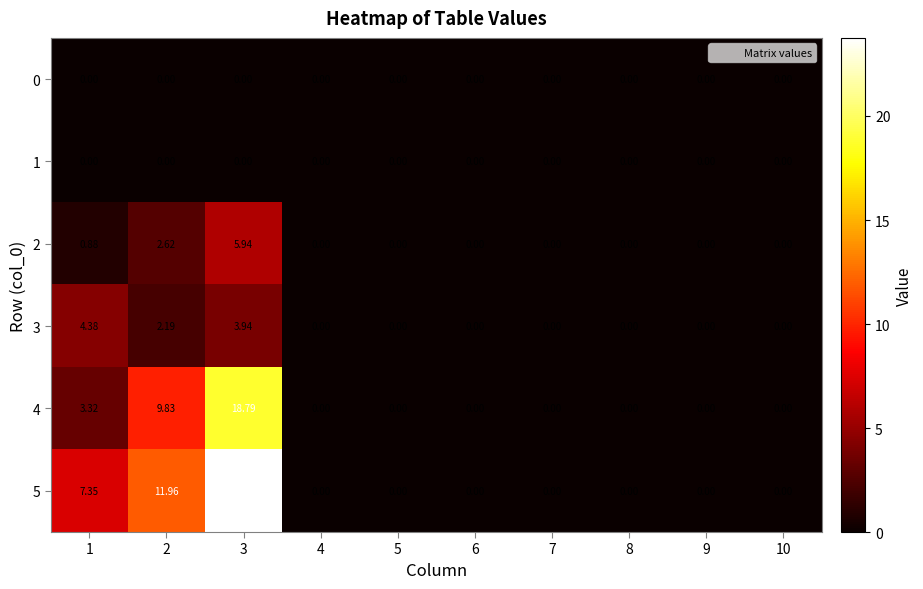

How many values in the 4 series exceed 0?

3